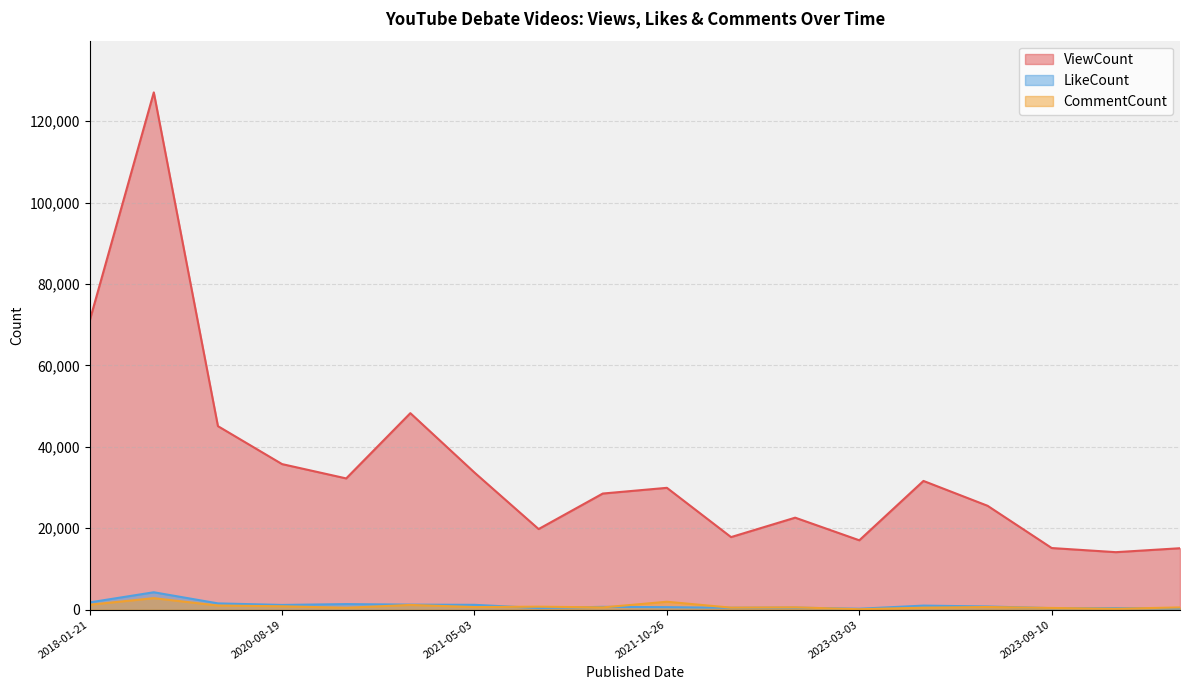

Read the ViewCount value at 2021-05-11.

19811